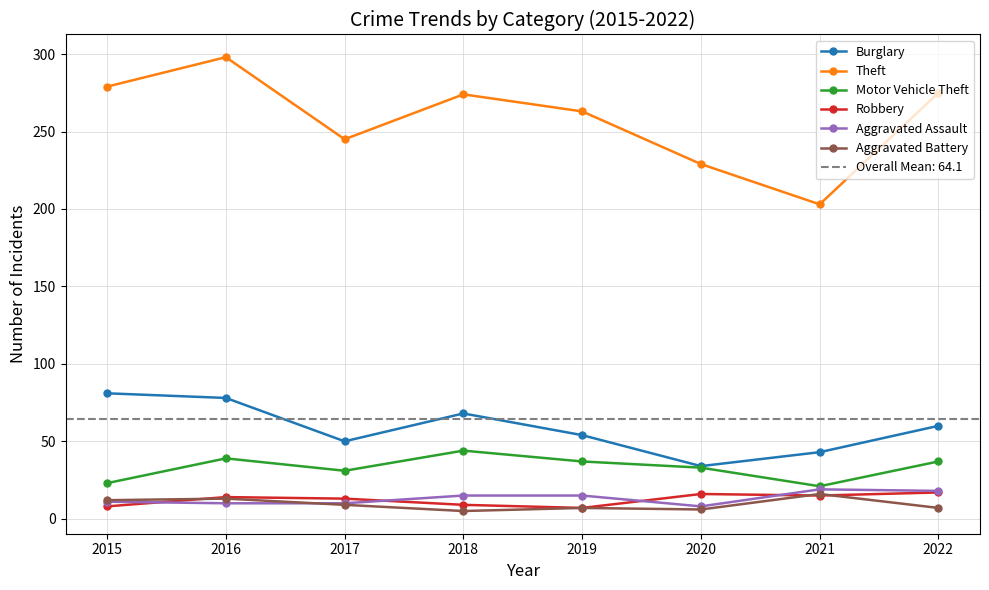

What are all the series names shown in the legend?

Burglary, Theft, Motor Vehicle Theft, Robbery, Aggravated Assault, Aggravated Battery